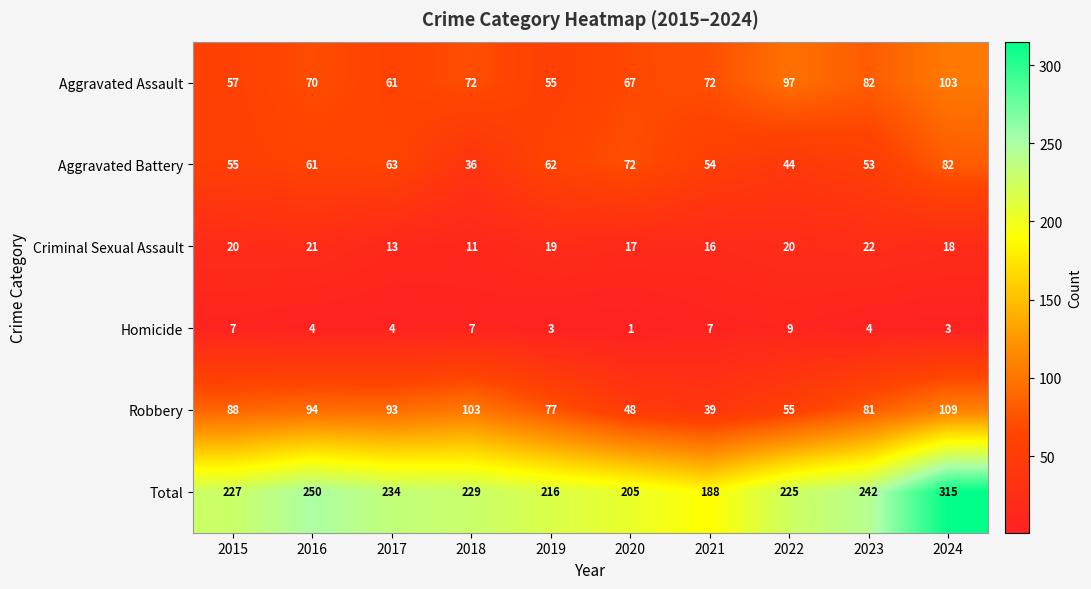

At which category is the sum across all series the highest?

2024